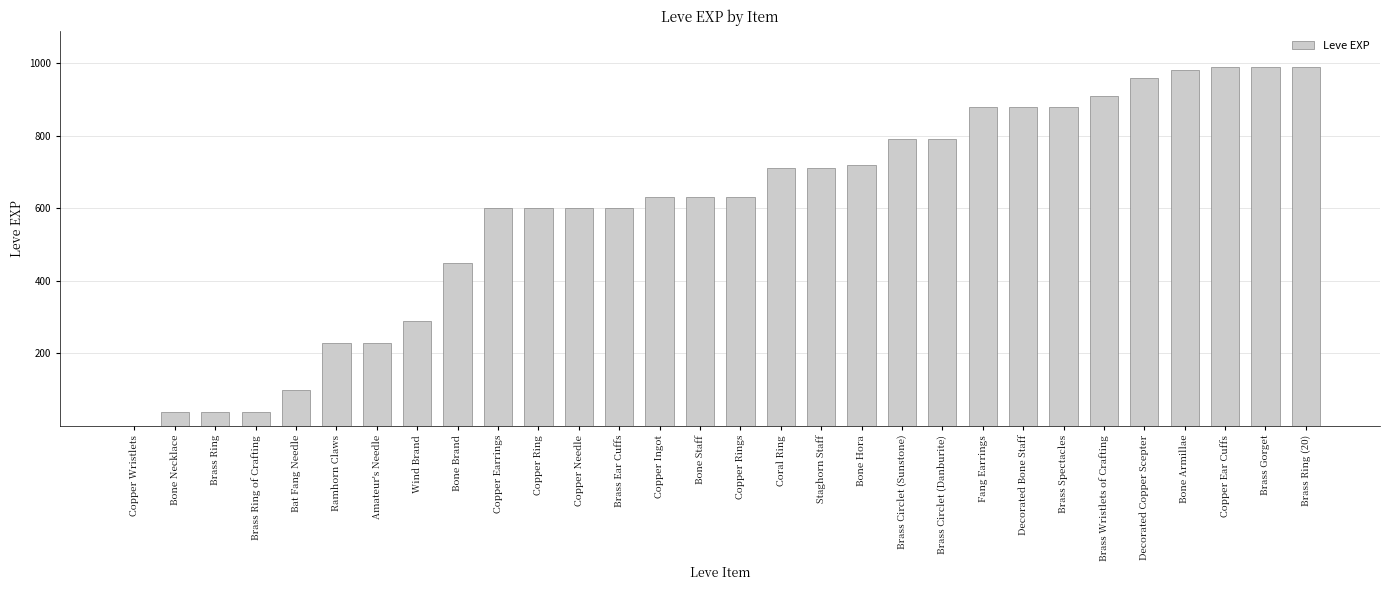

What is the approximate value at Brass Spectacles, to the nearest 10?

880